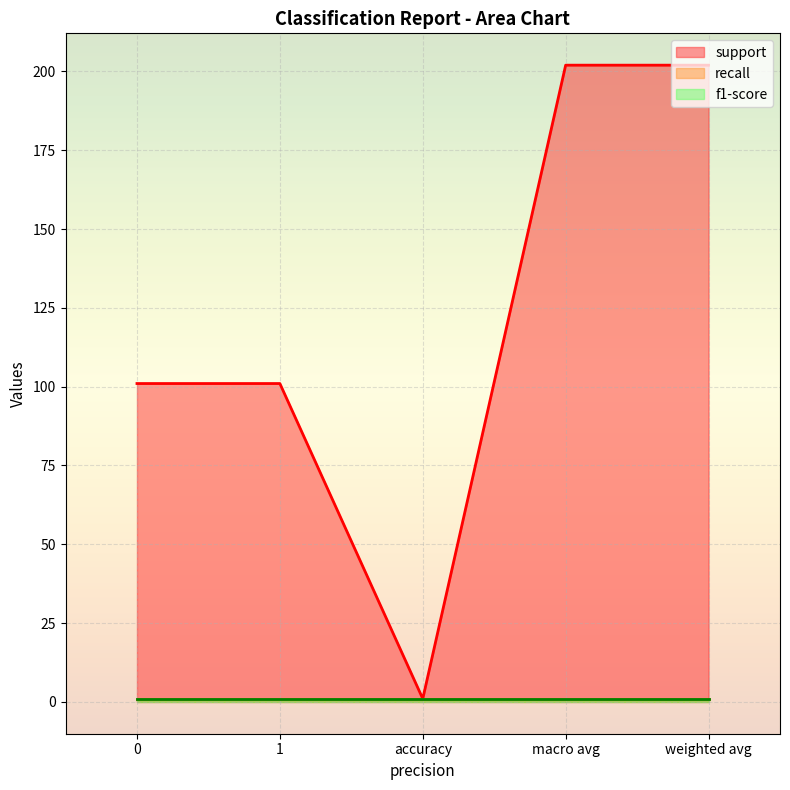

Is the value of f1-score at weighted avg greater than the value of recall at weighted avg?

No